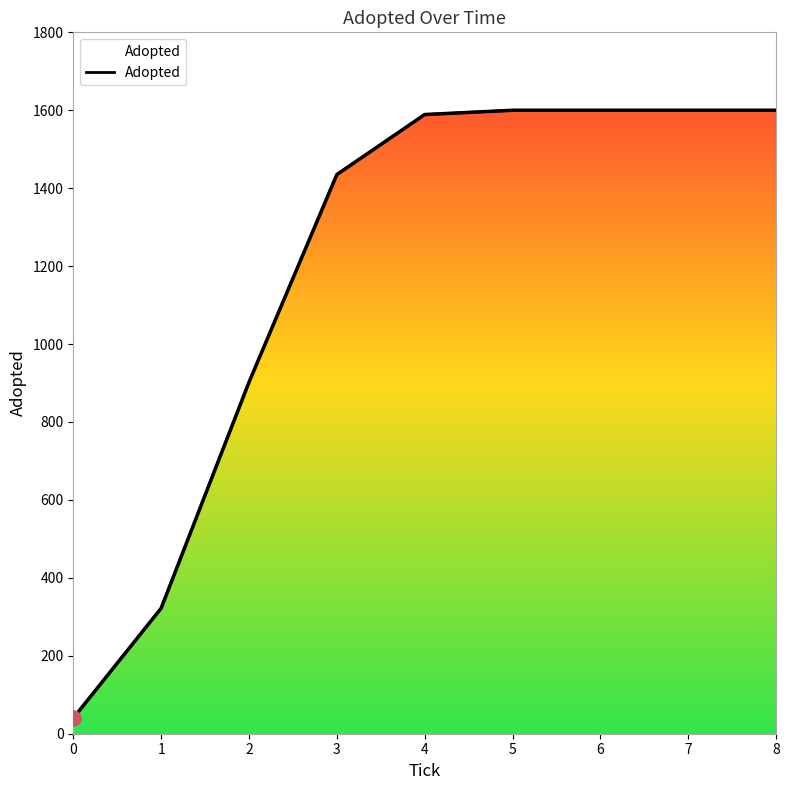

What is the change in value from 2 to 3?

+533